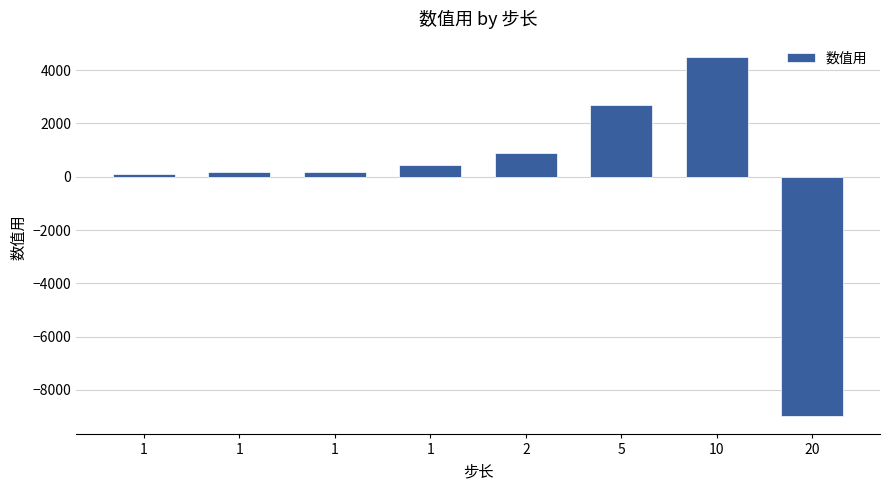

Reading left to right, list all the values displayed in this chart.

90	180	180	450	900	2700	4500	-9000